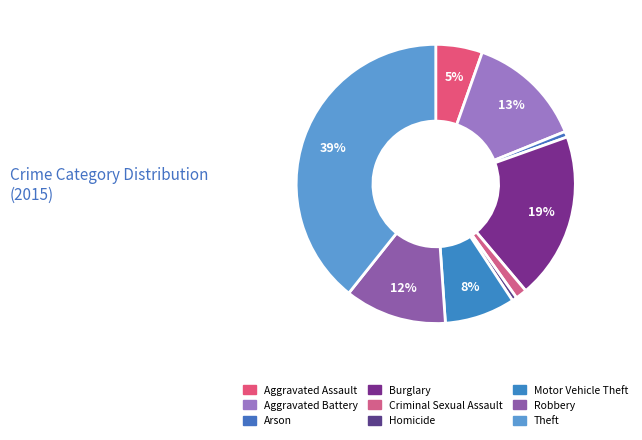

Does Aggravated Assault represent more than half of the total?

No